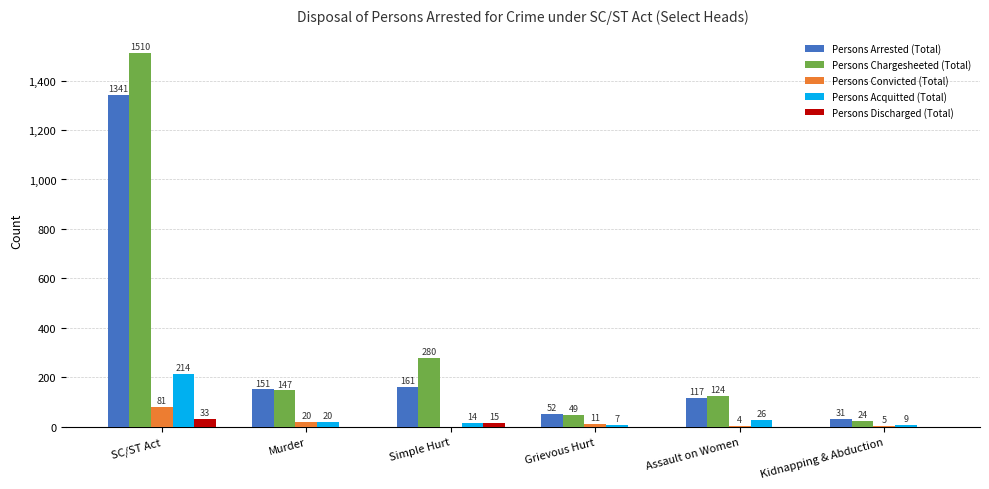

Which series has the largest total across all categories?

Persons Chargesheeted (Total)